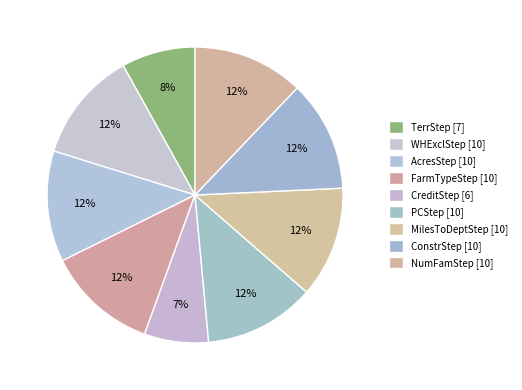

Is it true that WHExclStep is 4% of the pie?

False